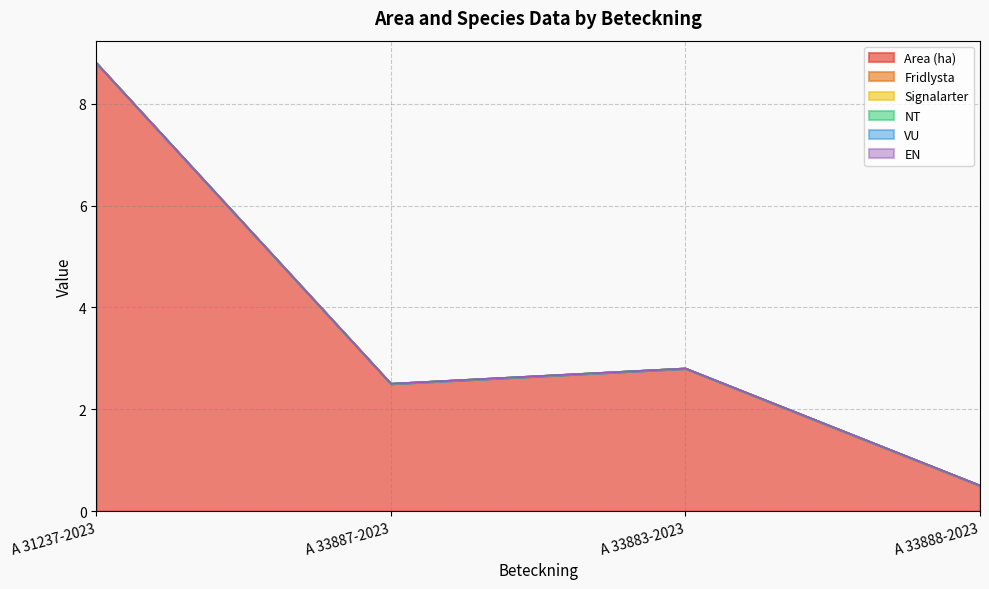

Reading left to right, what are all the values shown in this chart?

Area (ha): A 31237-2023=8.8	A 33887-2023=2.5	A 33883-2023=2.8	A 33888-2023=0.5
Fridlysta: A 31237-2023=0.0	A 33887-2023=0.0	A 33883-2023=0.0	A 33888-2023=0.0
Signalarter: A 31237-2023=0.0	A 33887-2023=0.0	A 33883-2023=0.0	A 33888-2023=0.0
NT: A 31237-2023=0.0	A 33887-2023=0.0	A 33883-2023=0.0	A 33888-2023=0.0
VU: A 31237-2023=0.0	A 33887-2023=0.0	A 33883-2023=0.0	A 33888-2023=0.0
EN: A 31237-2023=0.0	A 33887-2023=0.0	A 33883-2023=0.0	A 33888-2023=0.0